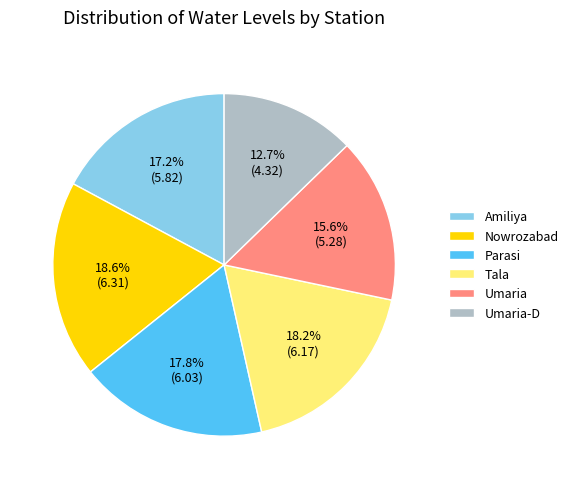

What percentage do Nowrozabad and Parasi together represent?

36.4%